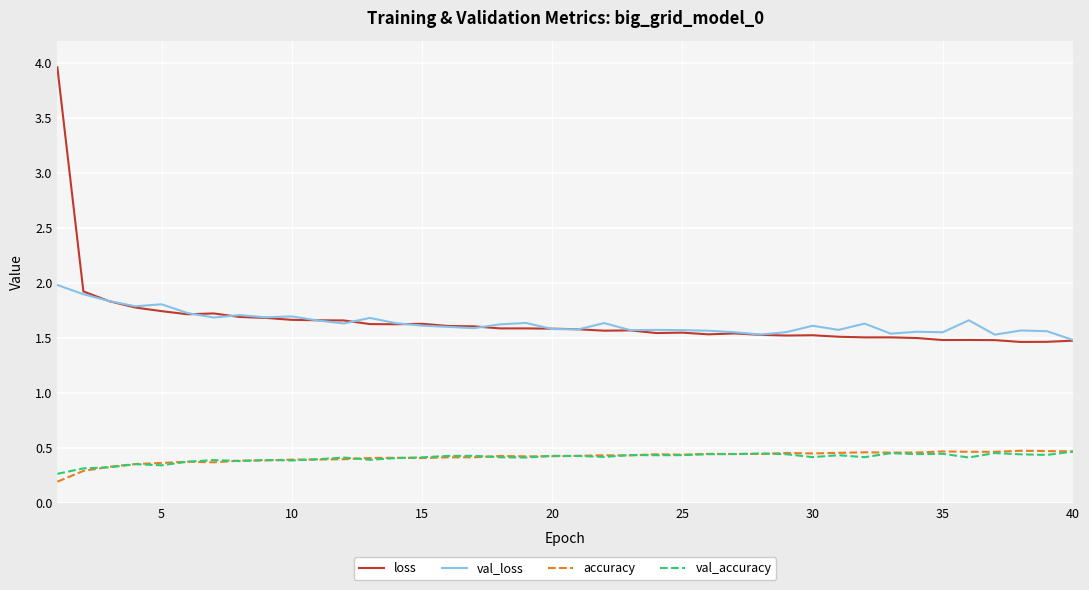

Which series has the largest range (max minus min)?

loss